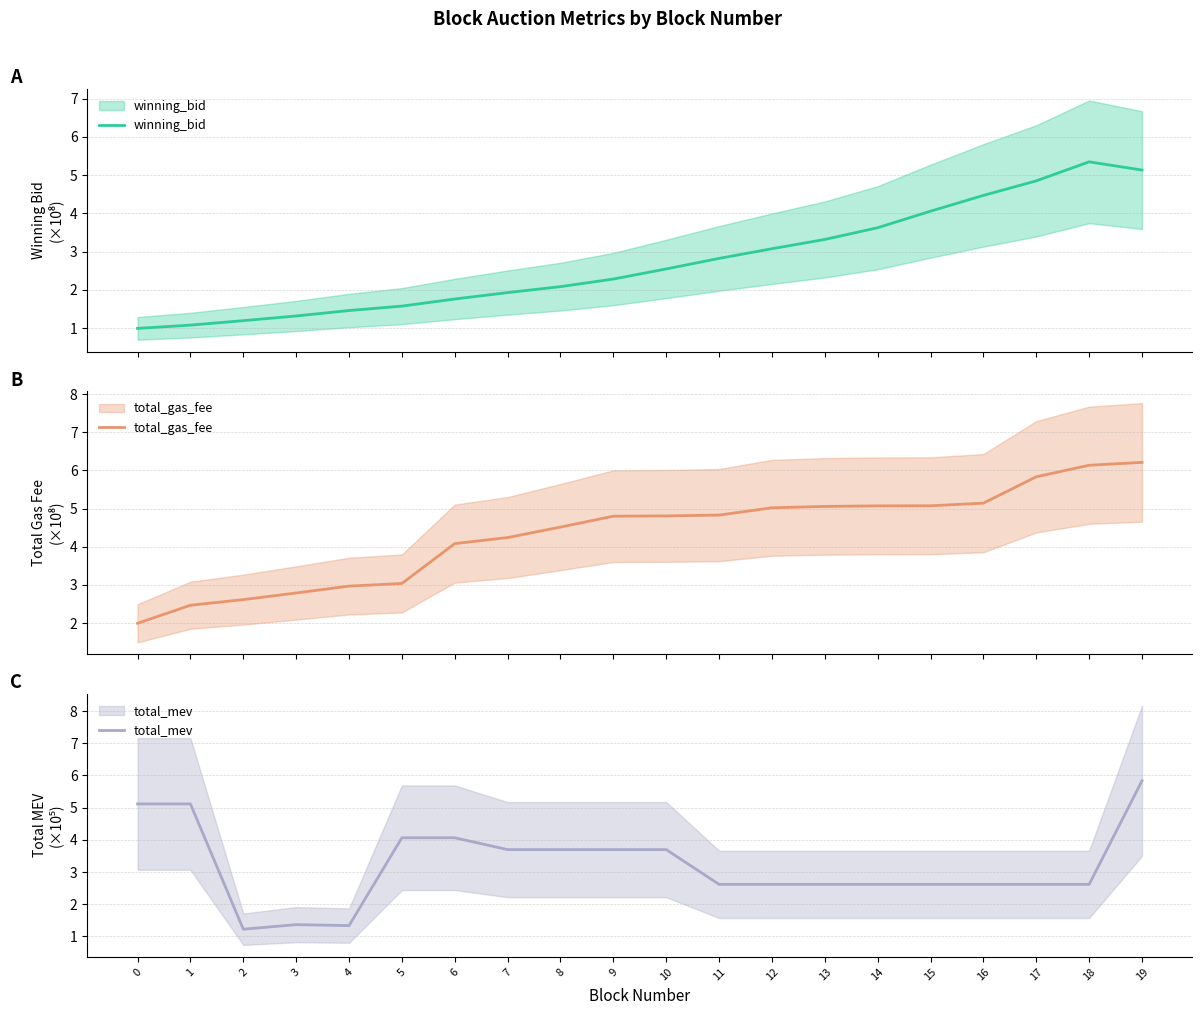

Is it true that total_gas_fee equals 5.1 at 15?

True